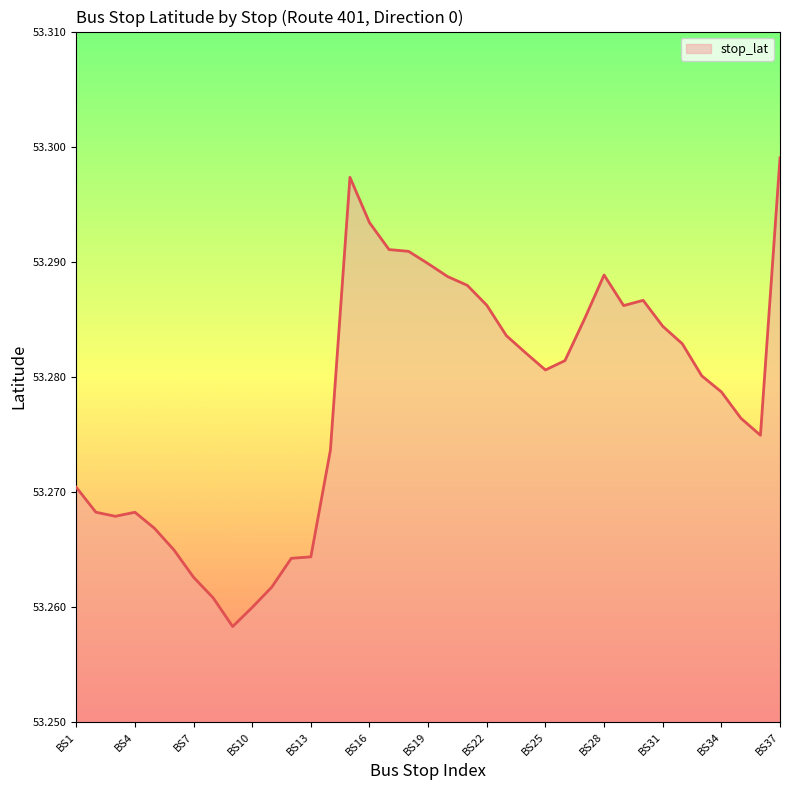

What is the smallest value displayed?

53.3